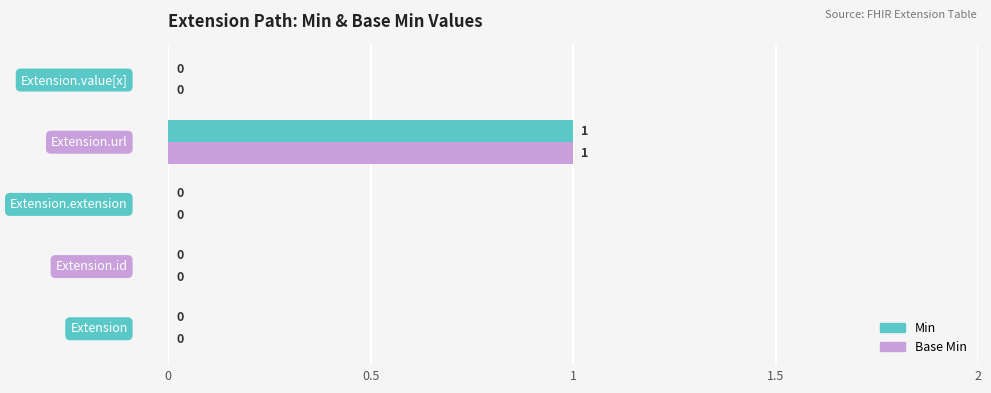

What are all the series names shown in the legend?

Min, Base Min